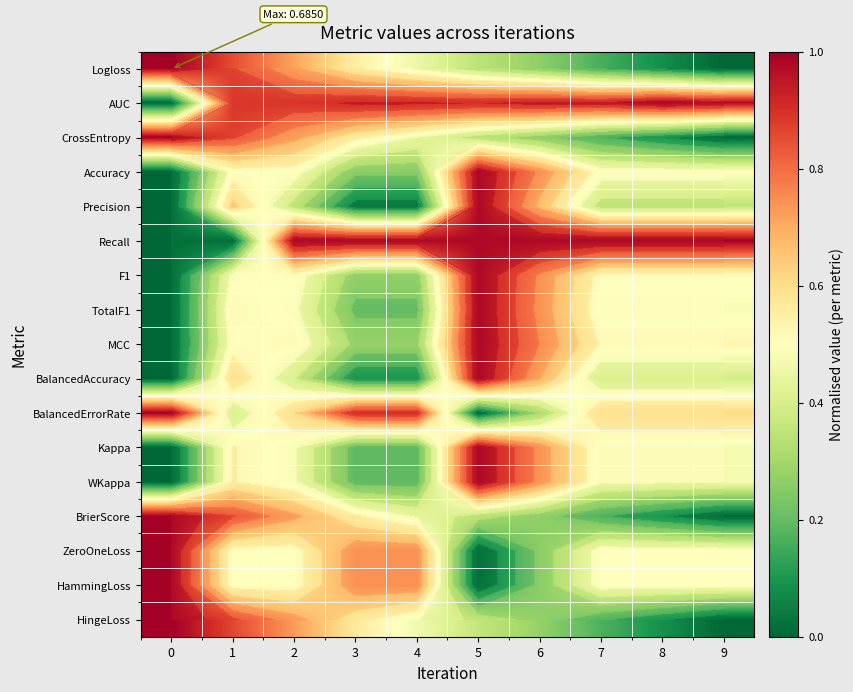

True or false: BalancedErrorRate has a value of 0.8 at 8.

False